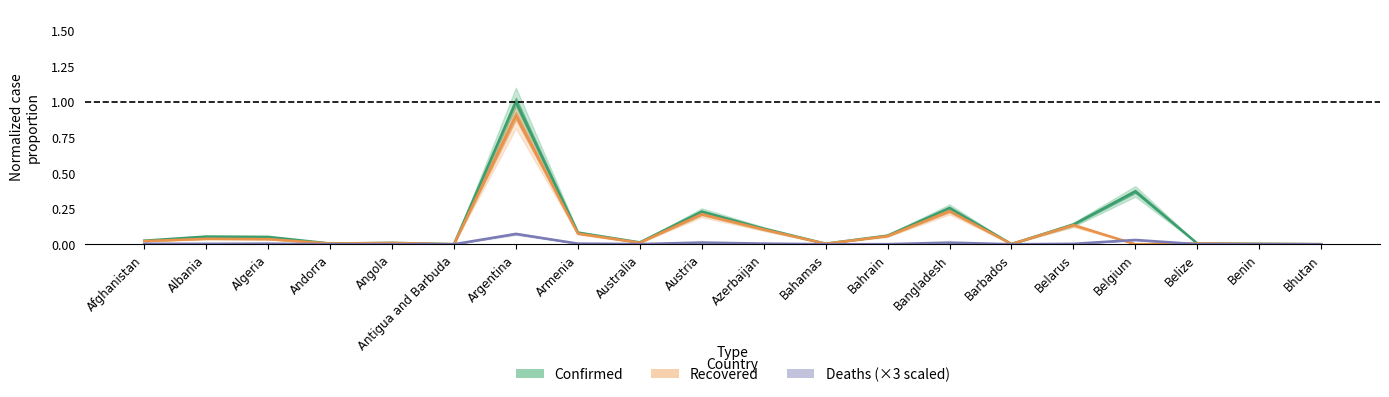

At how many categories does at least one series exceed 0?

20